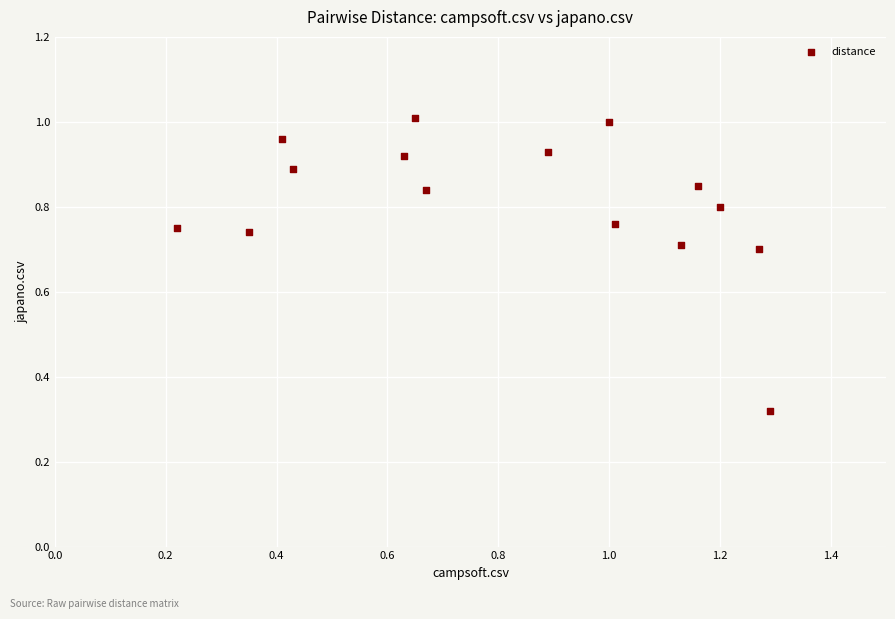

What is the range of X values (max minus min)?

1.1